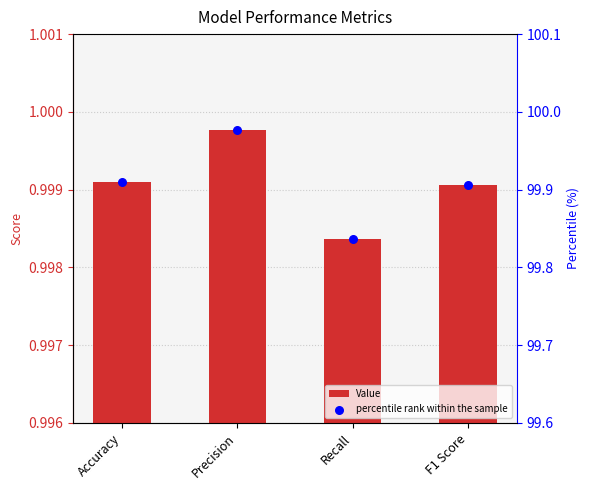

Which series has the largest Y range (max minus min)?

percentile rank within the sample